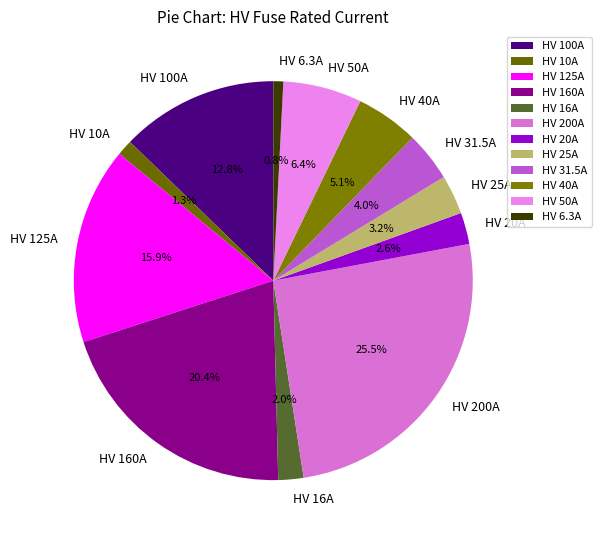

The HV 20A slice represents 14% of the pie. True or false?

False